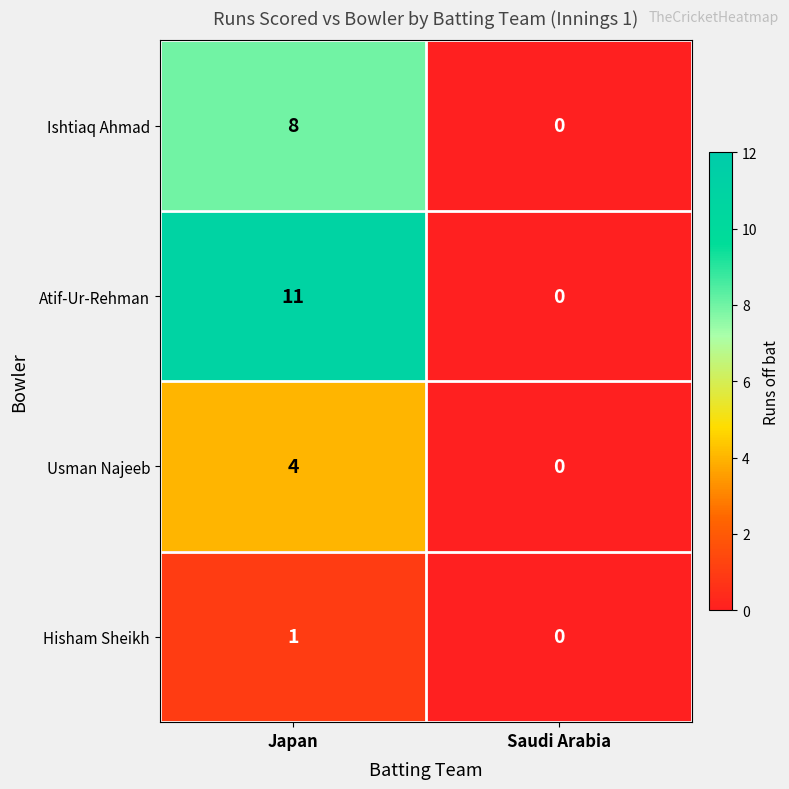

Reading left to right, transcribe all the data shown in this chart.

Ishtiaq Ahmad: Japan=8	Saudi Arabia=0
Atif-Ur-Rehman: Japan=11	Saudi Arabia=0
Usman Najeeb: Japan=4	Saudi Arabia=0
Hisham Sheikh: Japan=1	Saudi Arabia=0